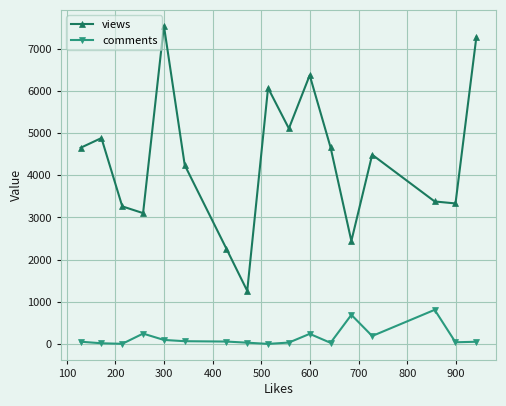

Which series has the largest total across all categories?

views